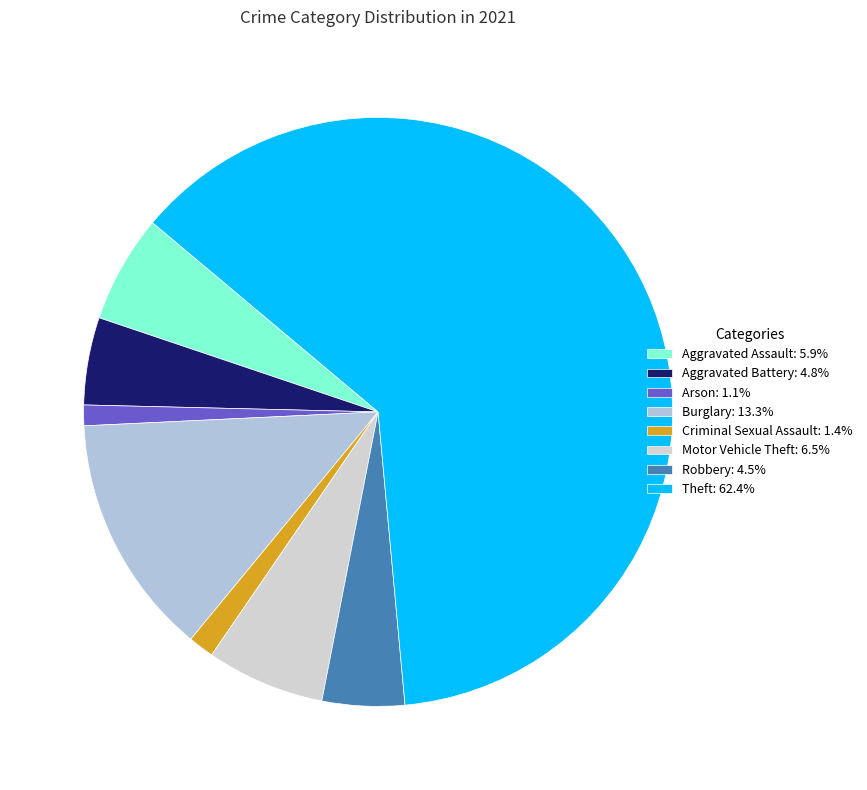

How many segments does this pie chart have?

8